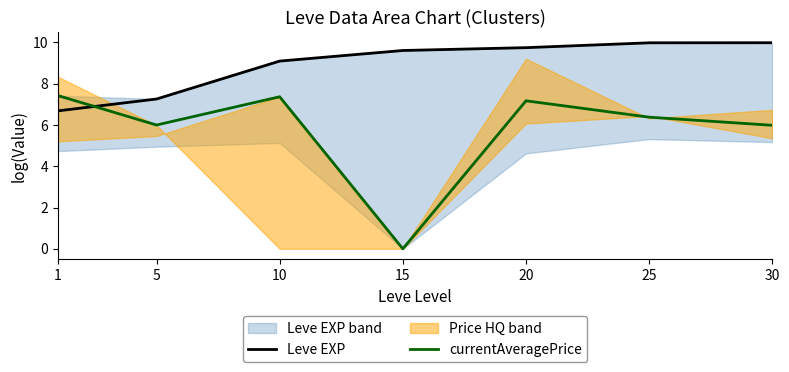

What is the sum of all Leve EXP values?

62.4